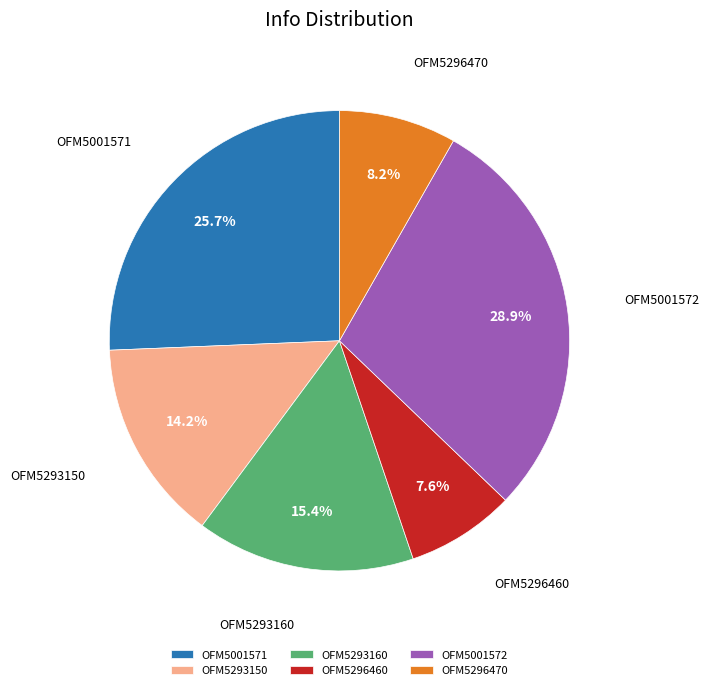

How many segments does this pie chart have?

6